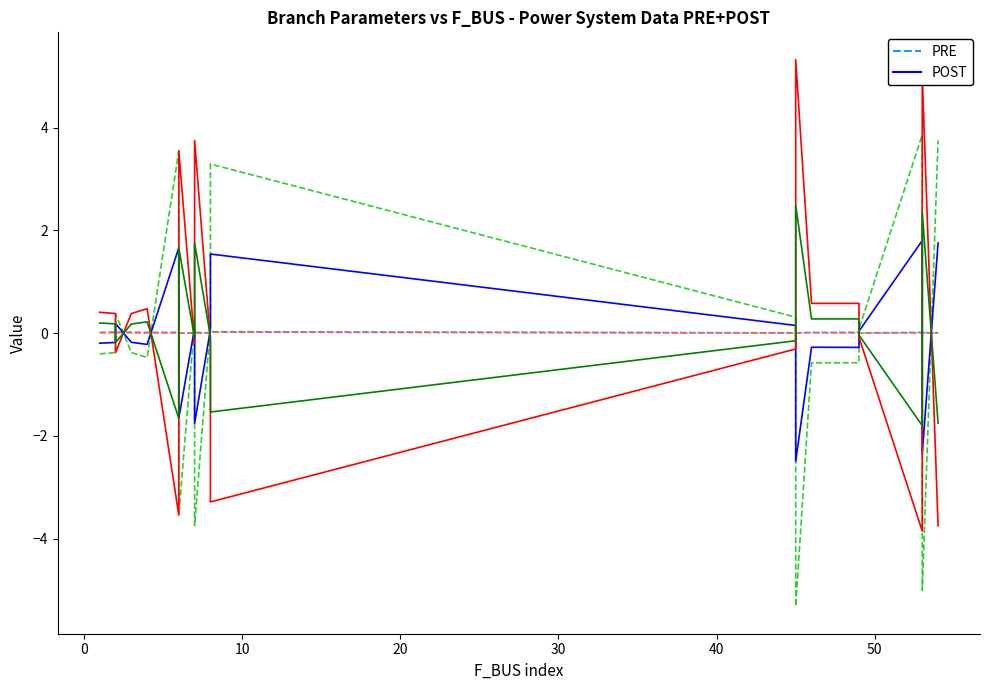

How many times do P_in (PRE) and BR_R (PRE) cross each other?

11